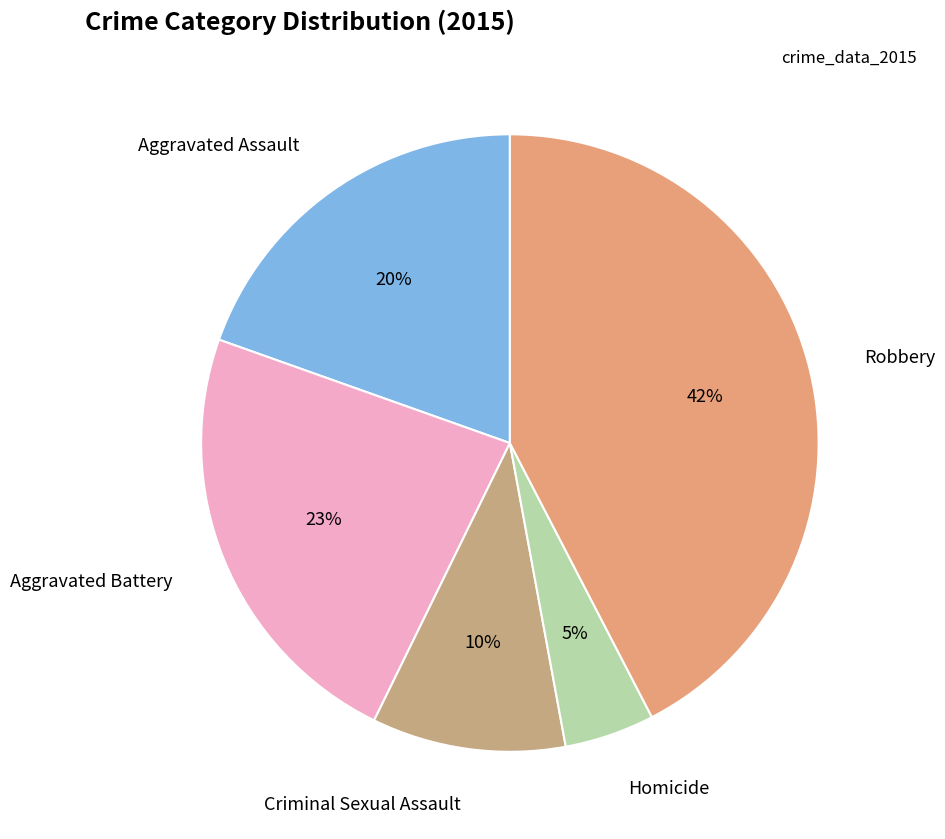

Do Aggravated Battery and Robbery together represent more than half of the pie?

Yes